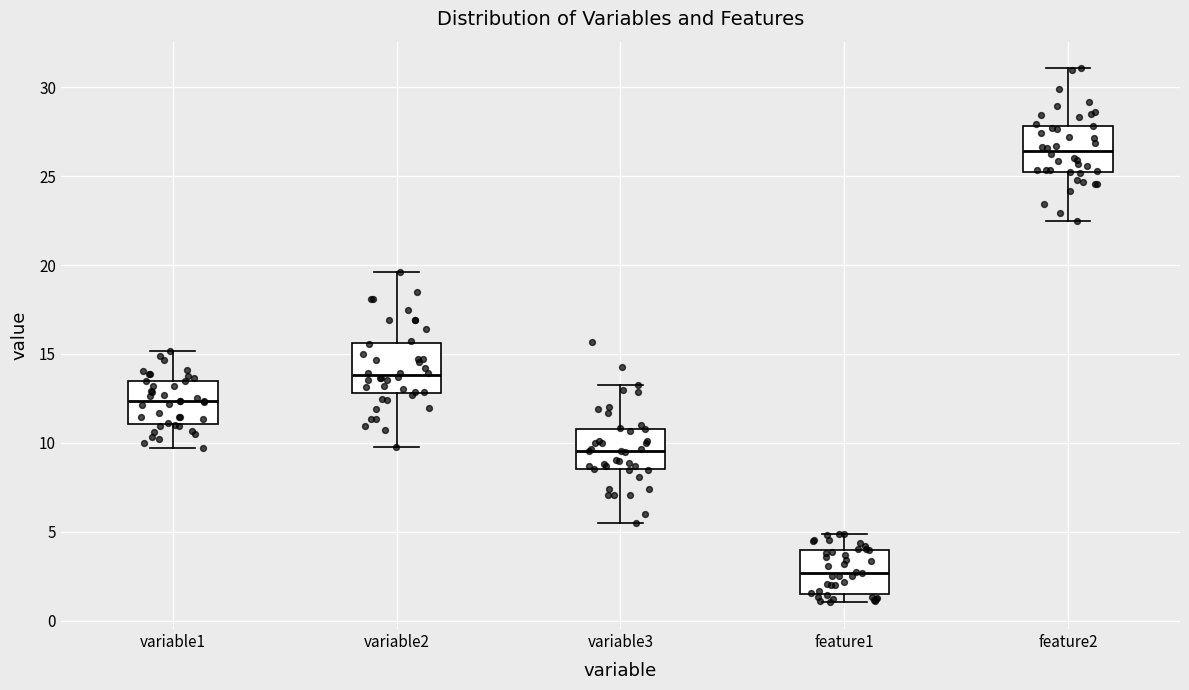

Reading left to right, read every box against the y-axis: the position of its median line, the range the box covers, and the ends of its whiskers. The values are not printed on the chart, so give them approximately, as read against the axis.

variable1: median 12.5, box 11.0 to 13.5, whiskers 9.5 to 15.0
variable2: median 14.0, box 13.0 to 15.5, whiskers 10.0 to 19.5
variable3: median 9.5, box 8.5 to 11.0, whiskers 5.5 to 13.0
feature1: median 2.5, box 1.5 to 4.0, whiskers 1.0 to 5.0
feature2: median 26.5, box 25.5 to 28.0, whiskers 22.5 to 31.0